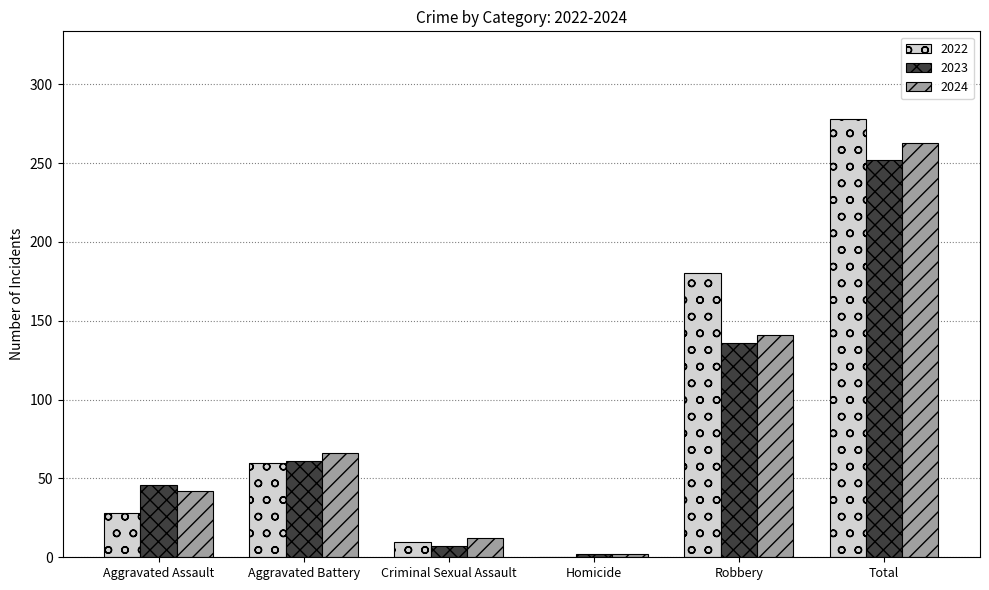

True or false: 2024 has a value of 57 at Aggravated Assault.

False